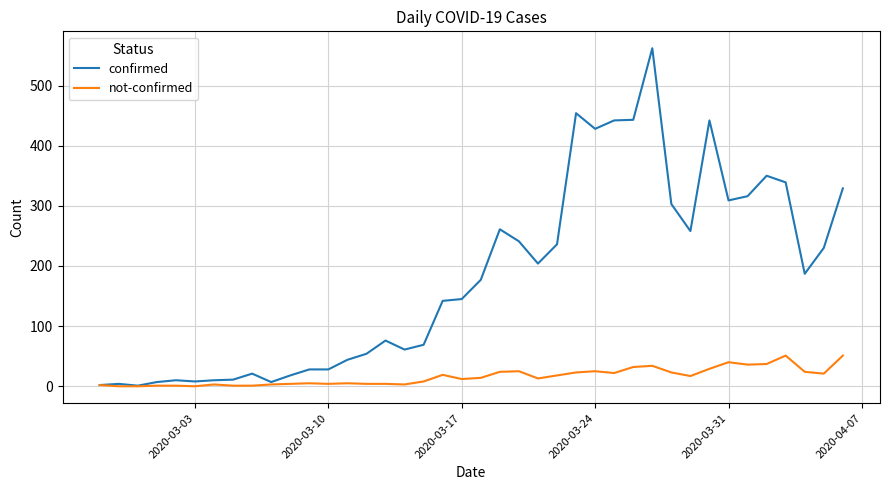

What is the maximum value shown in the chart?

562